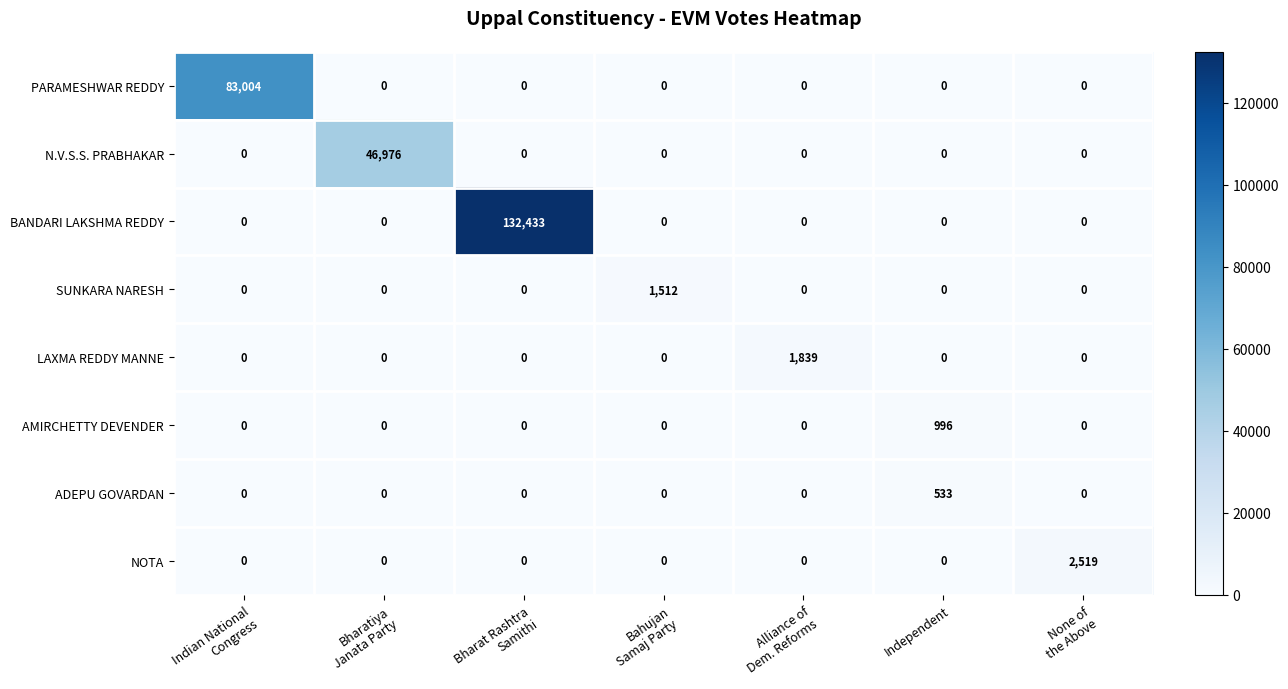

The value of BANDARI LAKSHMA REDDY at Independent is 0. True or false?

True